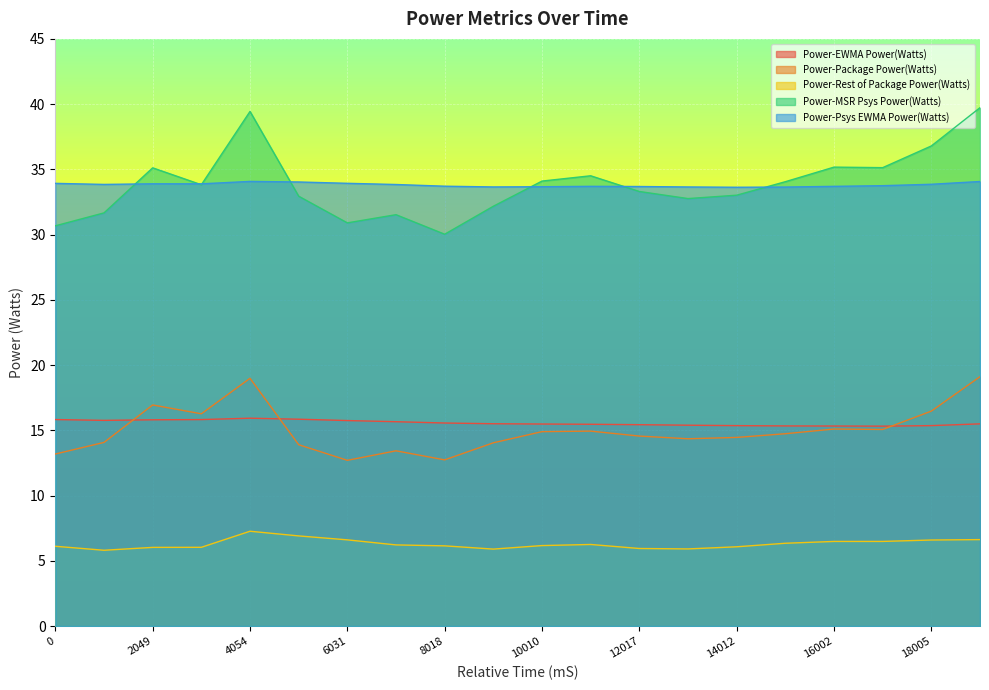

List the series in order of their peak value, highest first.

Power-MSR Psys Power(Watts), Power-Psys EWMA Power(Watts), Power-Package Power(Watts), Power-EWMA Power(Watts), Power-Rest of Package Power(Watts)